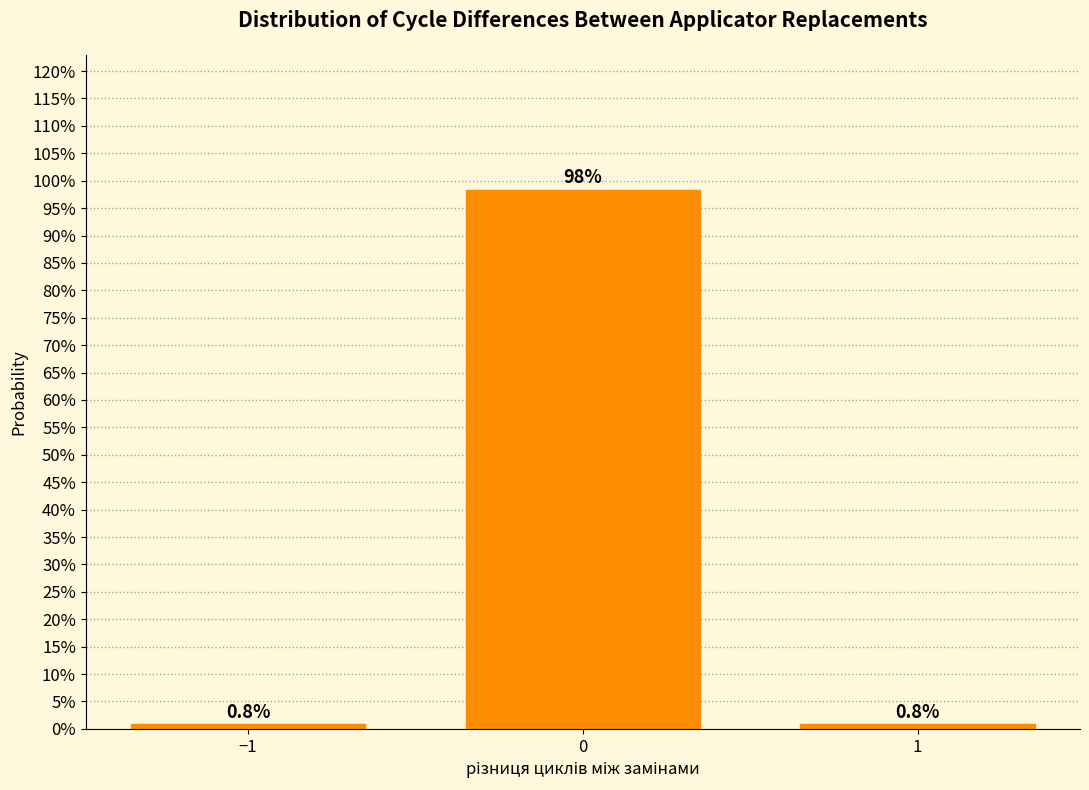

Reading left to right, what are all the values shown in this chart?

0.8	98.4	0.8